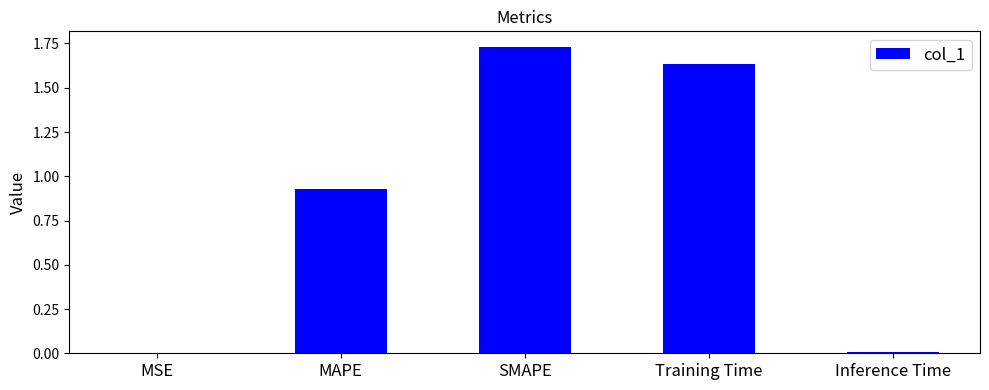

What is the change in value from MAPE to SMAPE?

+0.8